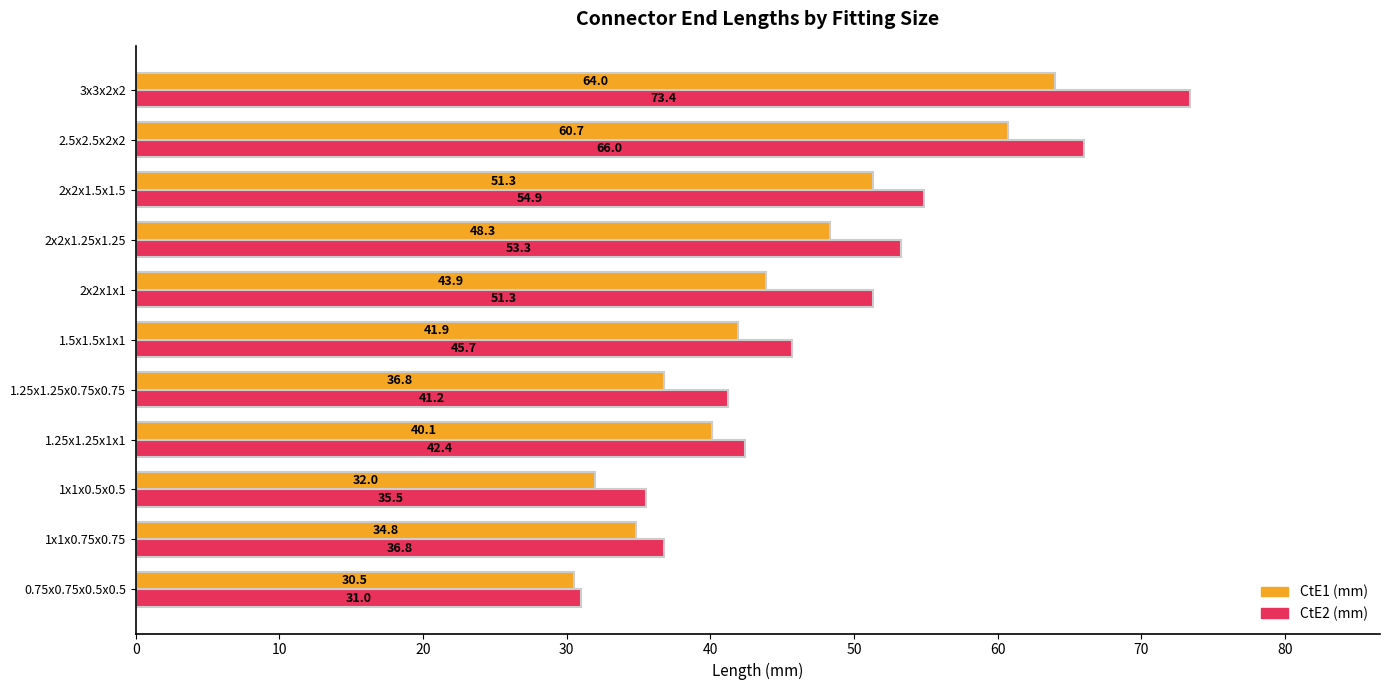

Which category has the highest value across all series?

3x3x2x2